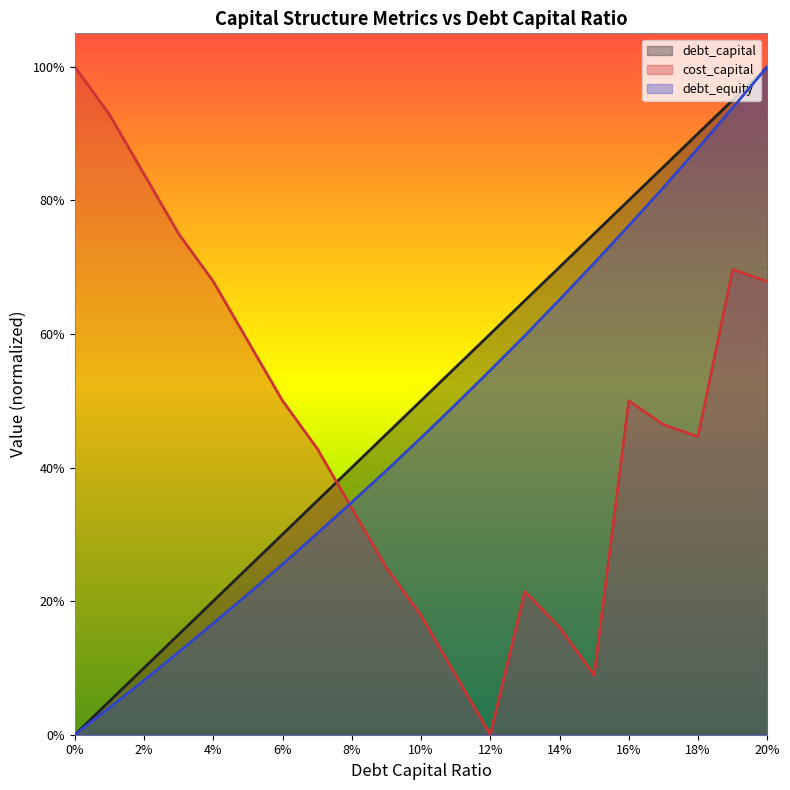

What is the sum of the debt_equity values at 20% and 8%?

1.3